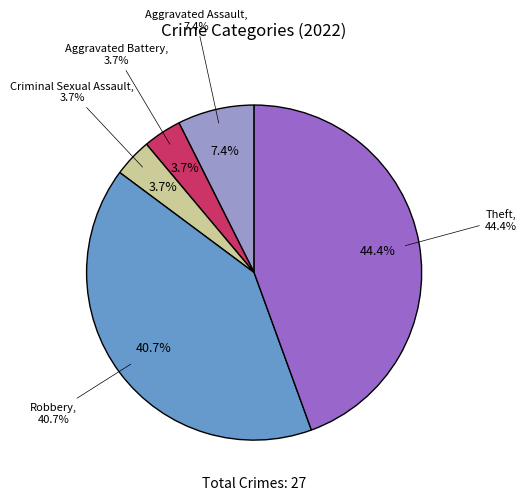

The Aggravated Battery slice represents 1% of the pie. True or false?

False